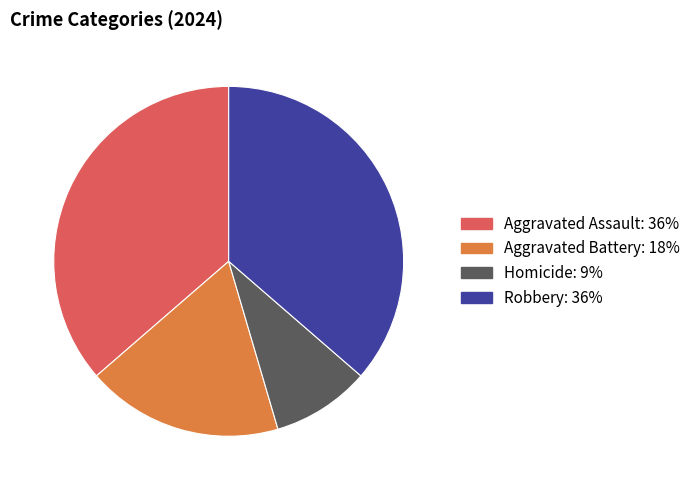

True or false: Robbery accounts for 50% of the total.

False